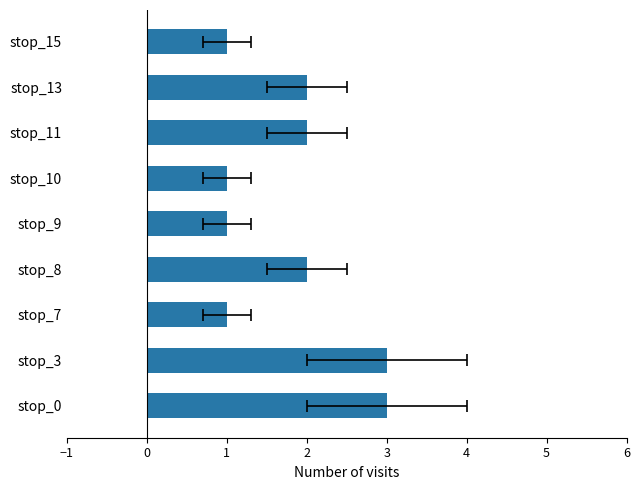

What is the minimum value shown in the chart?

1